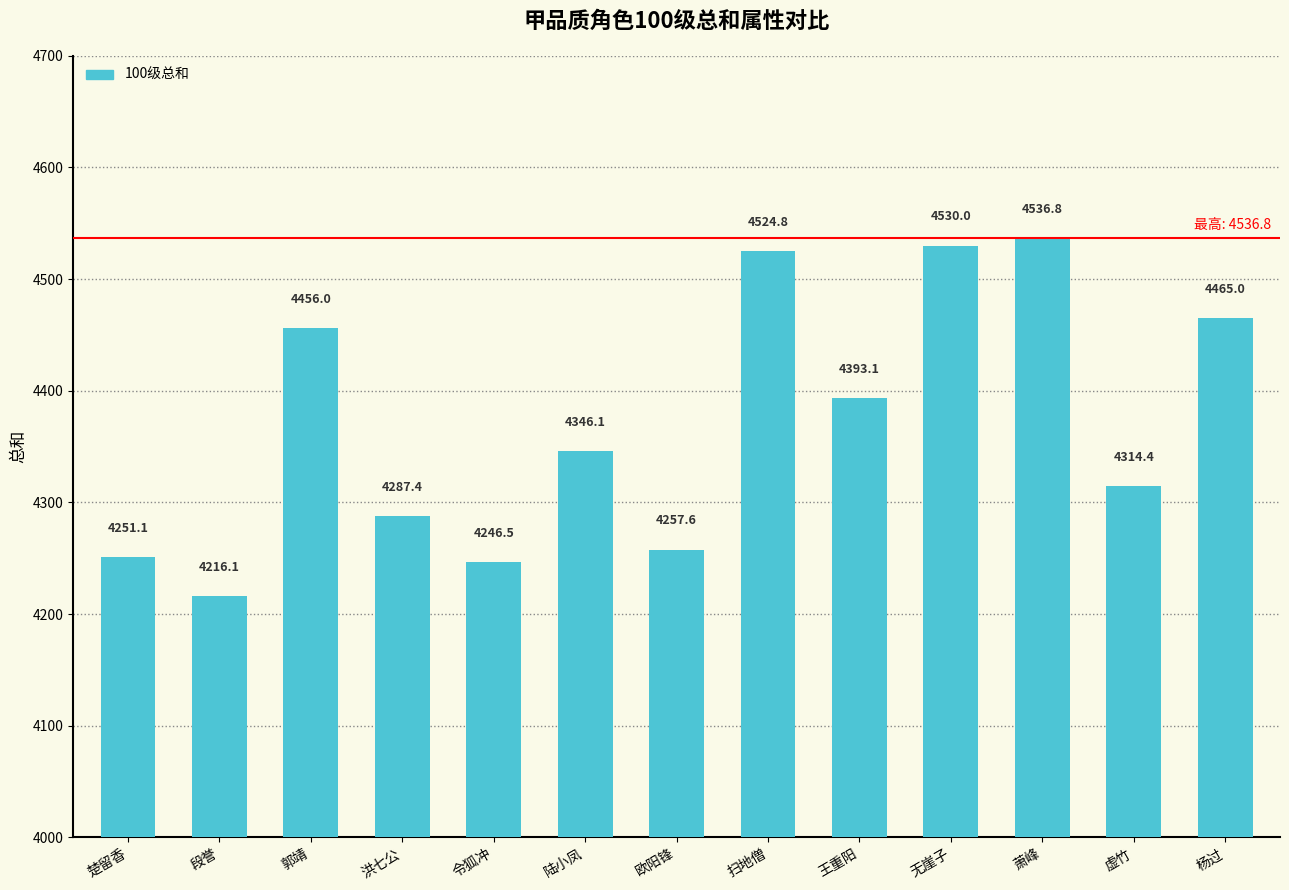

What is the minimum value shown in the chart?

4216.1